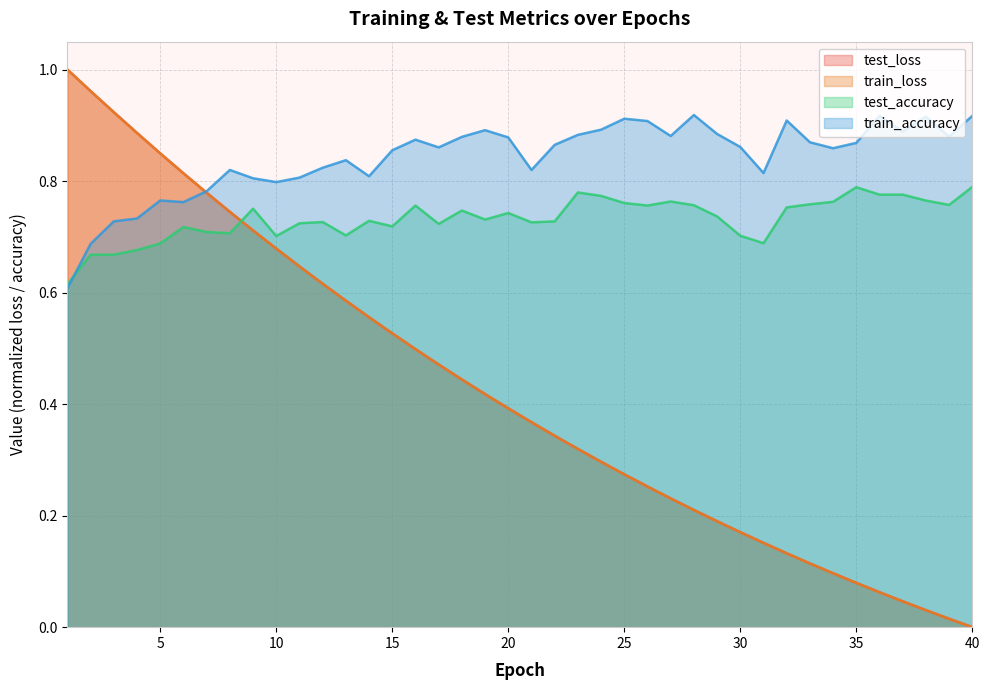

What is the sum of all train_loss values?

16.9